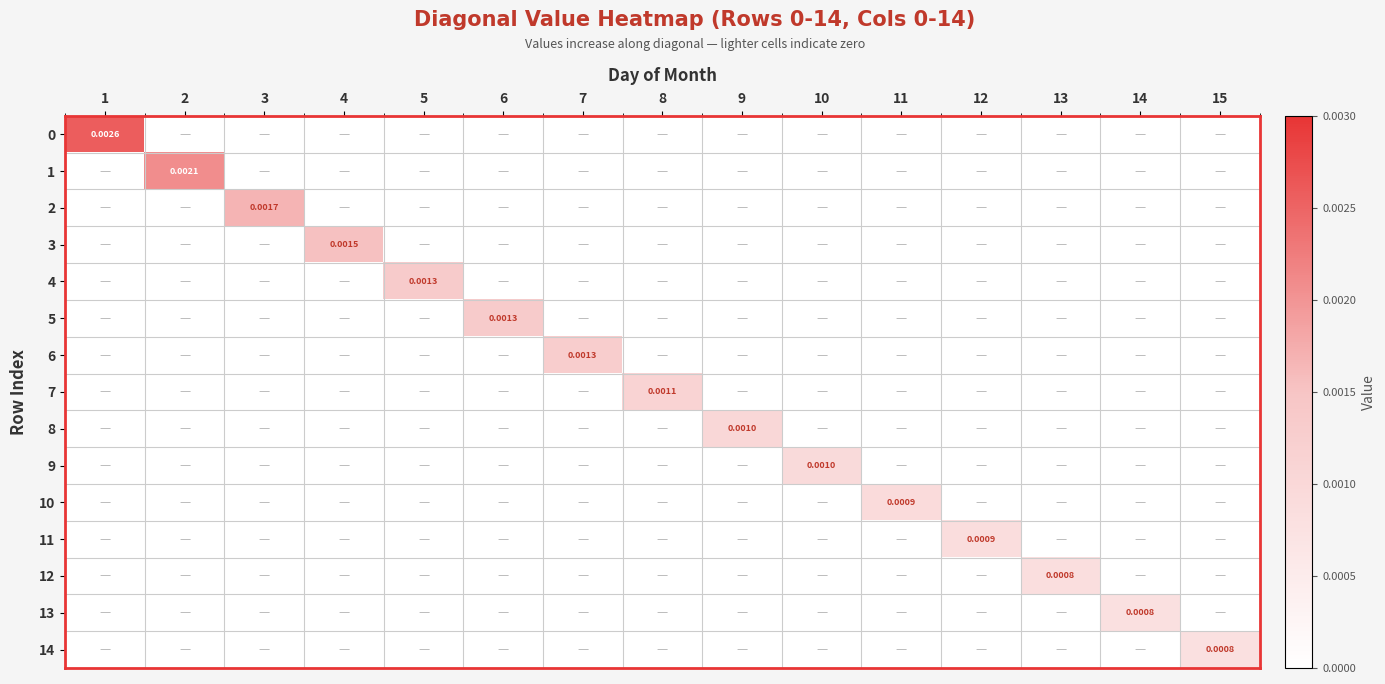

Which series changed the most between 8 and 9?

7